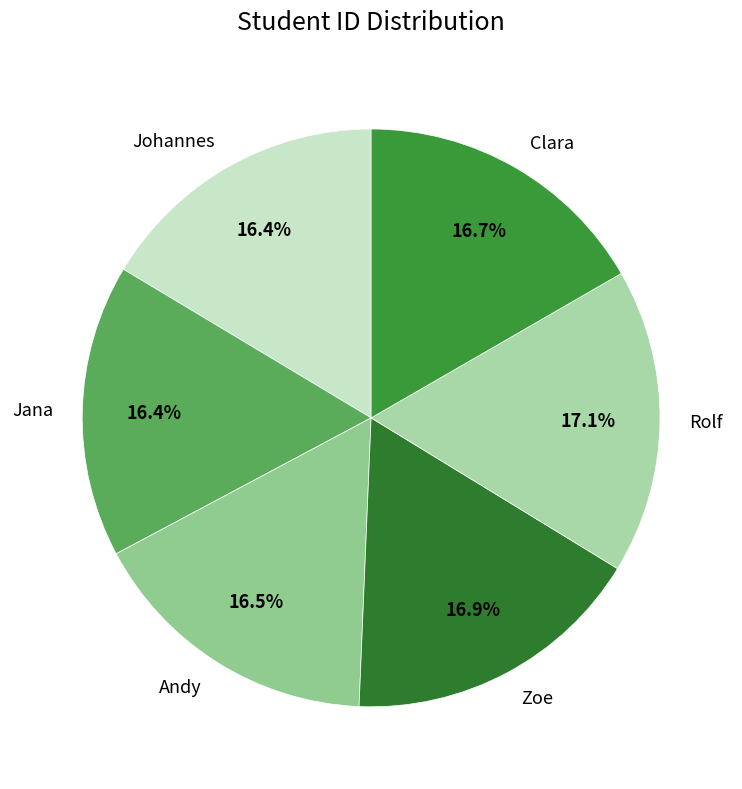

Approximately how many times larger is the value at Jana compared to Rolf?

1.0